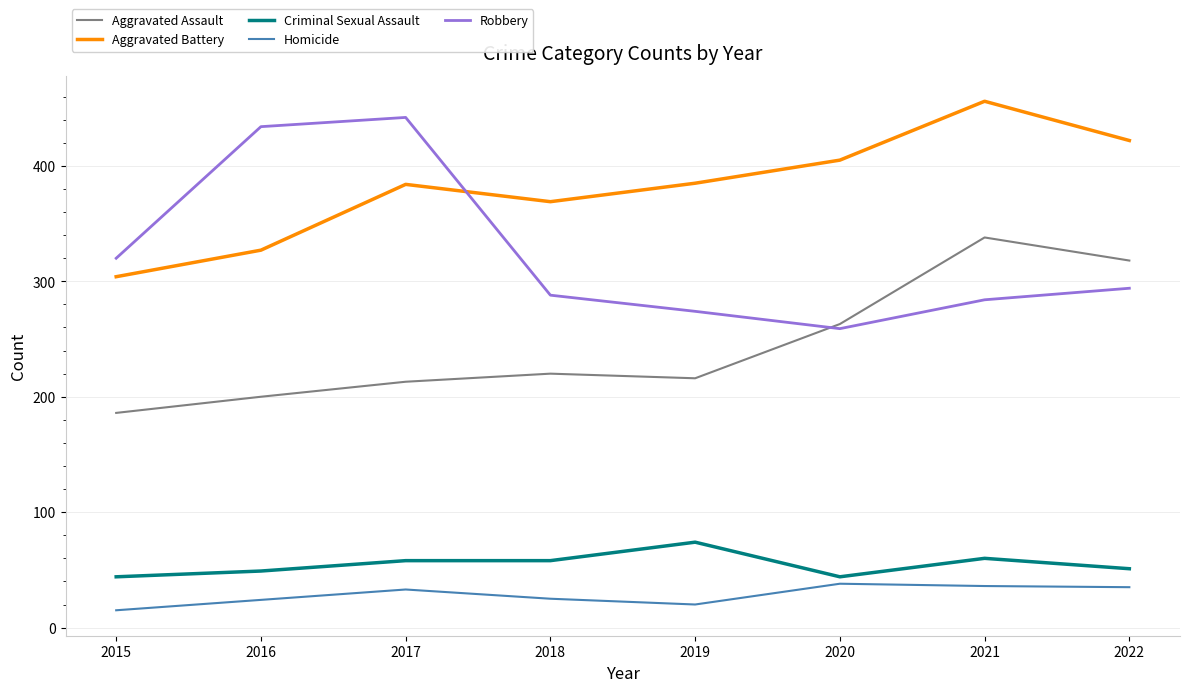

The Criminal Sexual Assault series shows 33 at 2017. True or false?

False